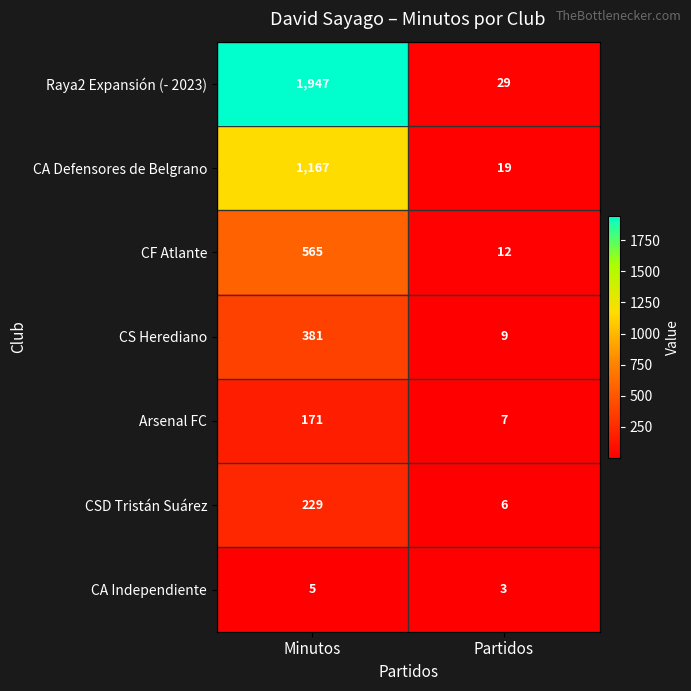

At which label does CS Herediano reach its minimum?

Partidos